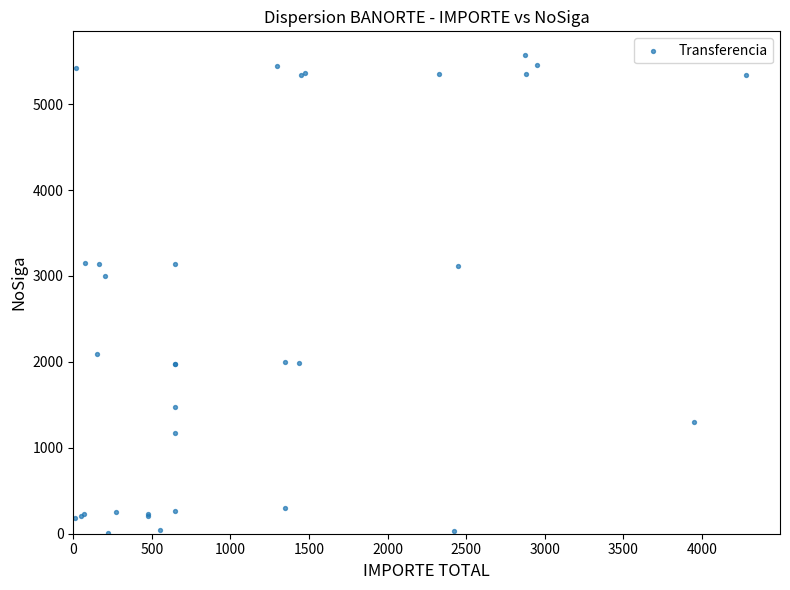

What Y value in the scatter plot is closest to 2791?

3000